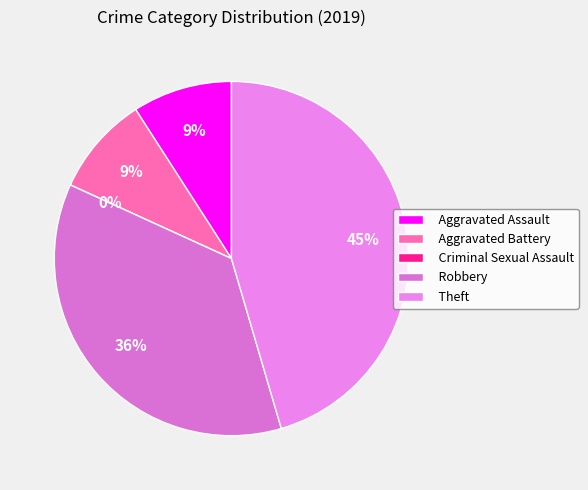

Is it true that Robbery is 36% of the pie?

True